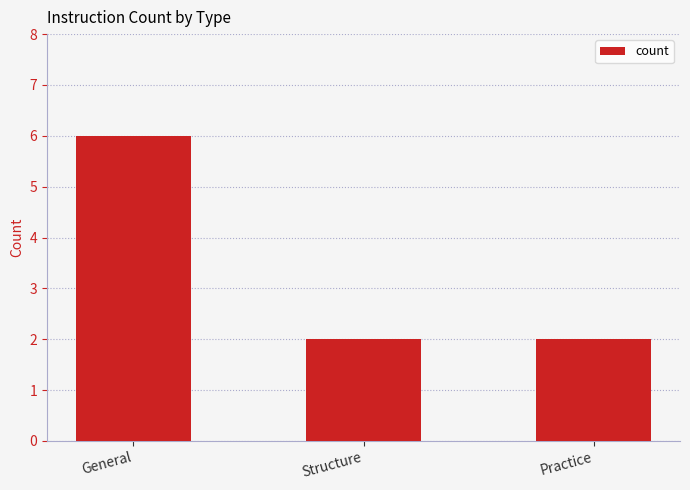

What is the maximum value shown in the chart?

6